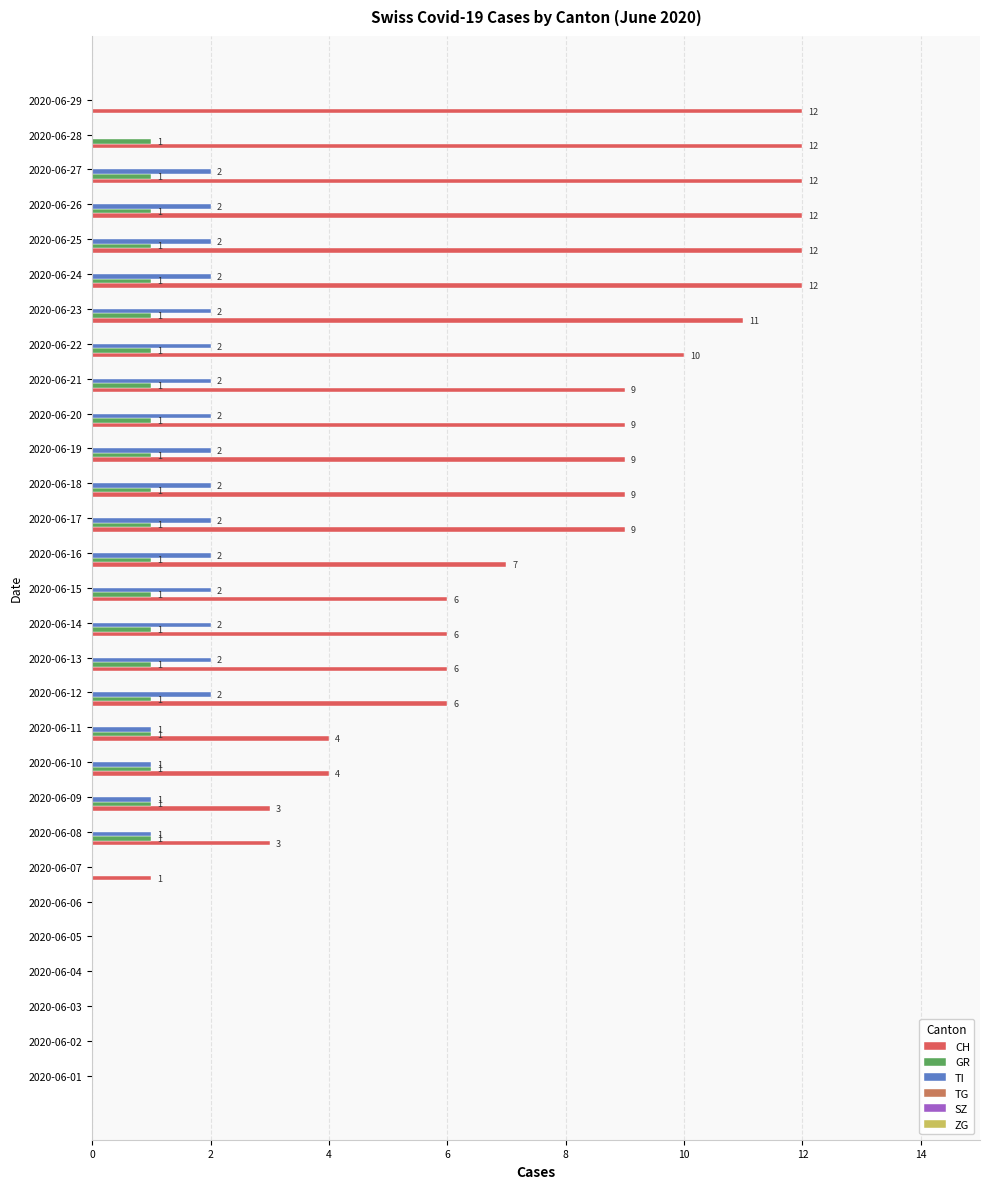

Is it true that GR equals 1 at 2020-06-12?

True